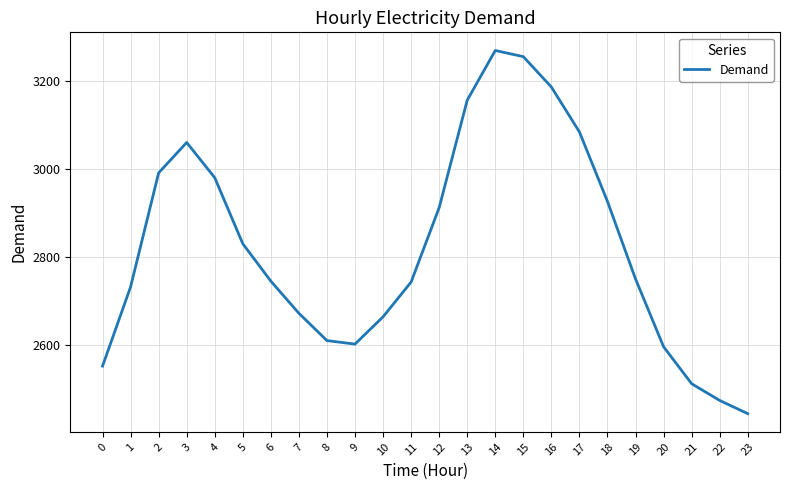

What is the greatest value displayed?

3270